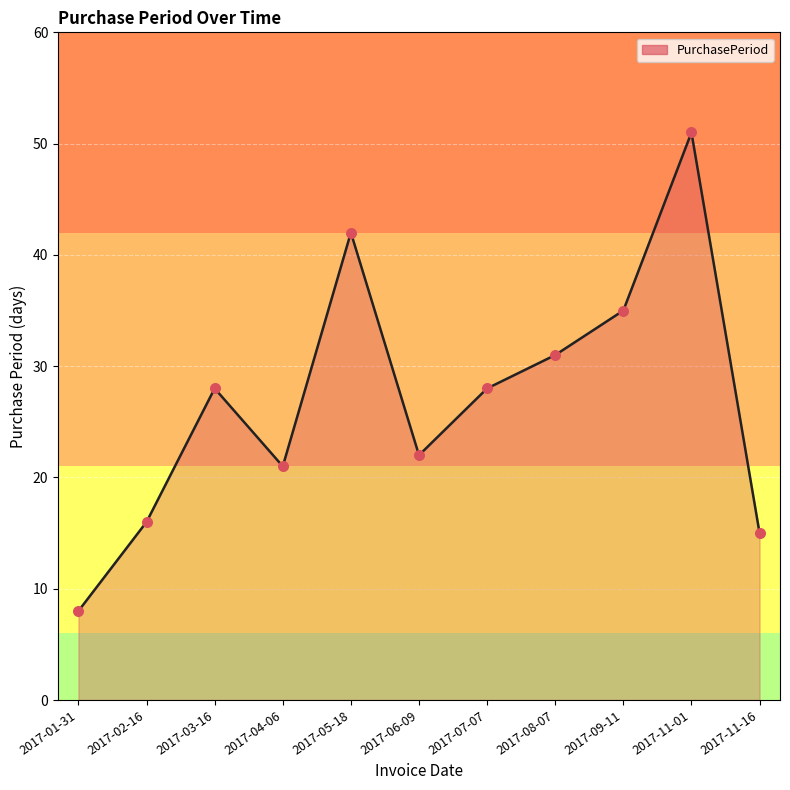

What is the change in value from 2017-08-07 to 2017-09-11?

+4